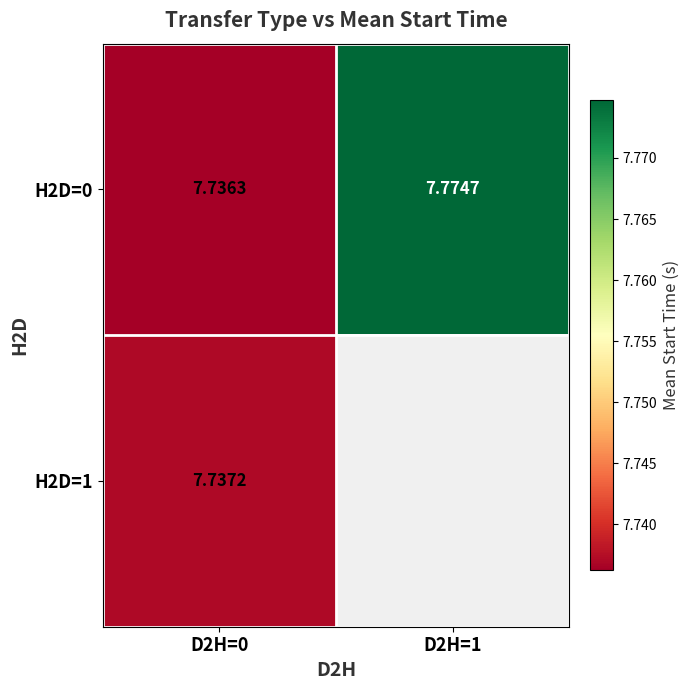

At how many categories does at least one series exceed 7?

2